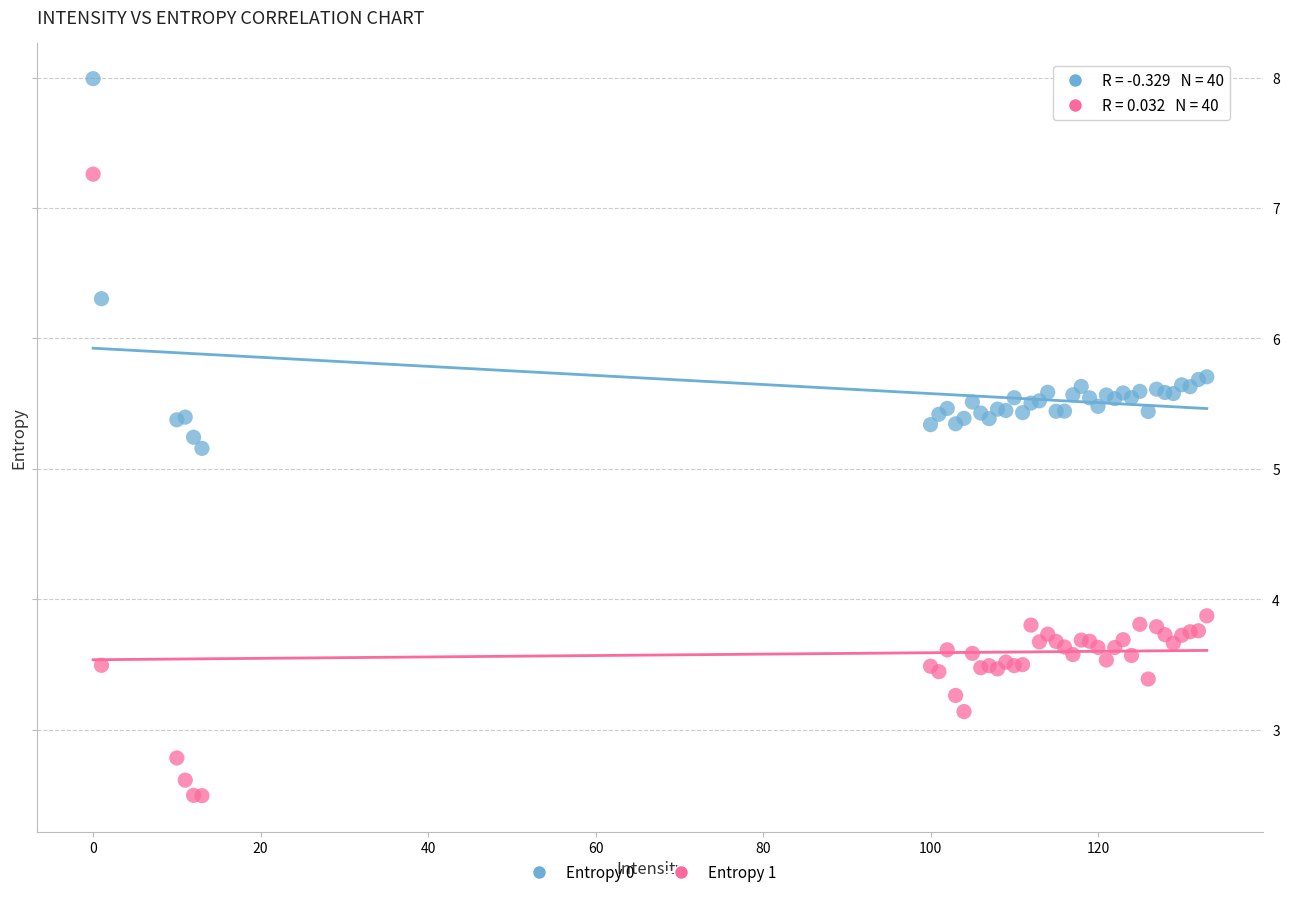

Which series reaches the maximum Y coordinate?

Entropy 0